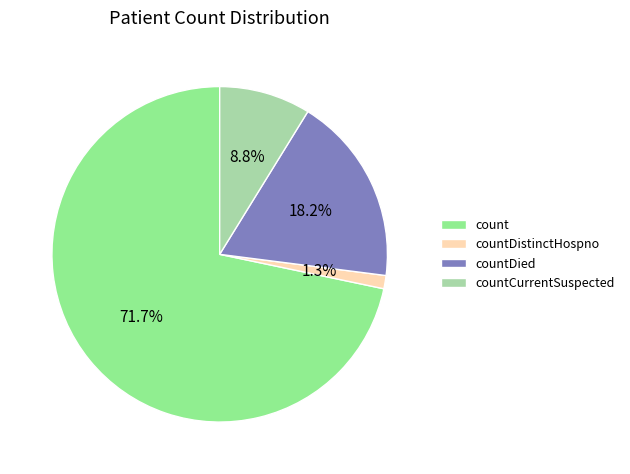

Does any single category account for the majority?

Yes